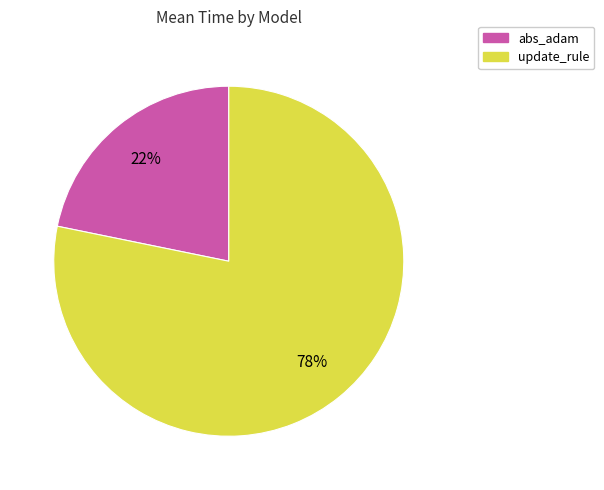

What is the ratio of the value at abs_adam to the value at update_rule?

0.3